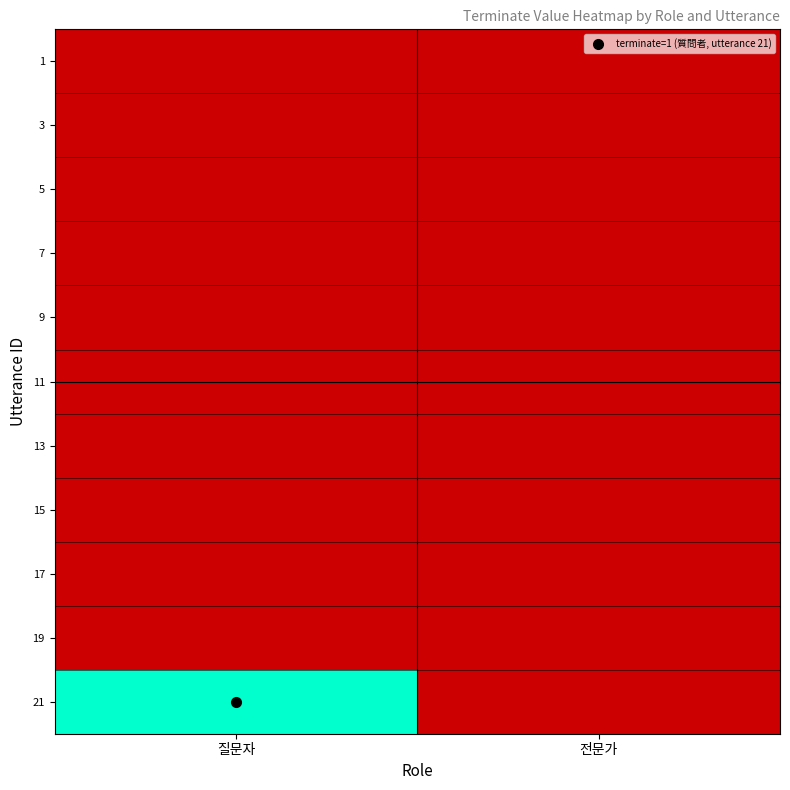

Which category has the lowest value across all series?

질문자